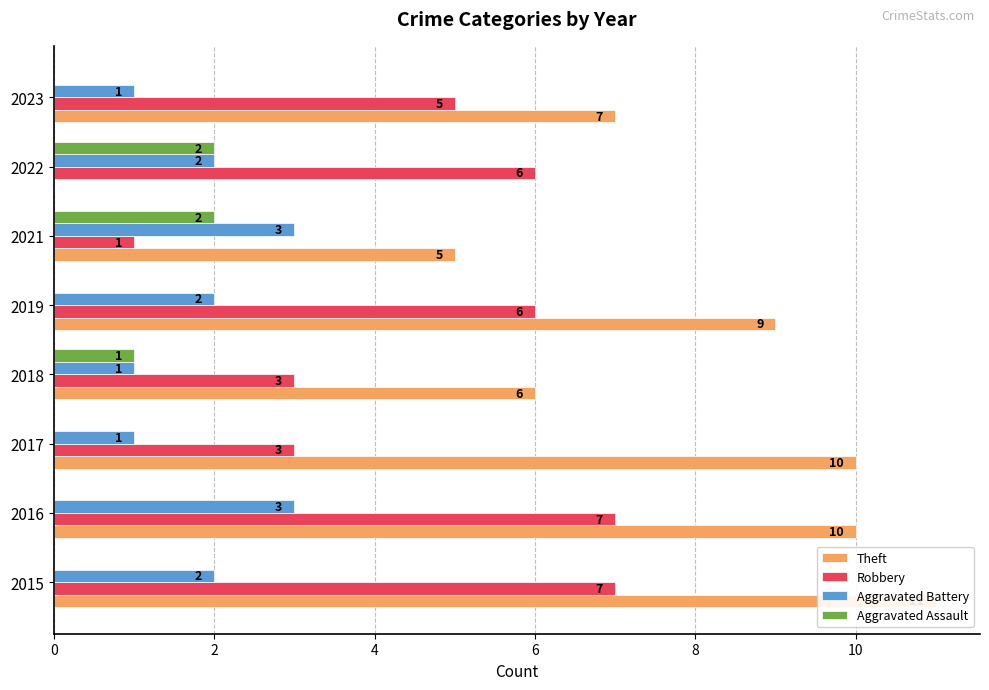

Reading left to right, extract all data points from this chart.

Theft: 11	10	10	6	9	5	0	7
Robbery: 7	7	3	3	6	1	6	5
Aggravated Battery: 2	3	1	1	2	3	2	1
Aggravated Assault: 0	0	0	1	0	2	2	0